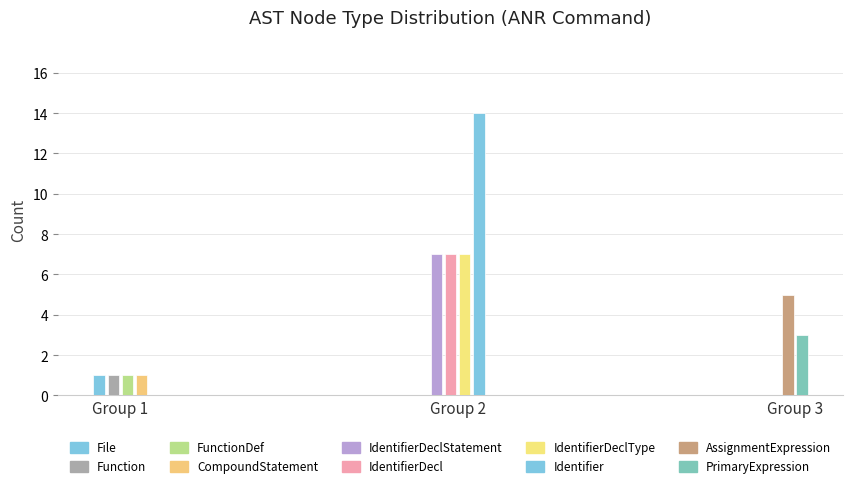

List the labels in order of value, smallest first.

File, Function, FunctionDef, CompoundStatement, PrimaryExpression, AssignmentExpression, IdentifierDeclStatement, IdentifierDecl, IdentifierDeclType, Identifier